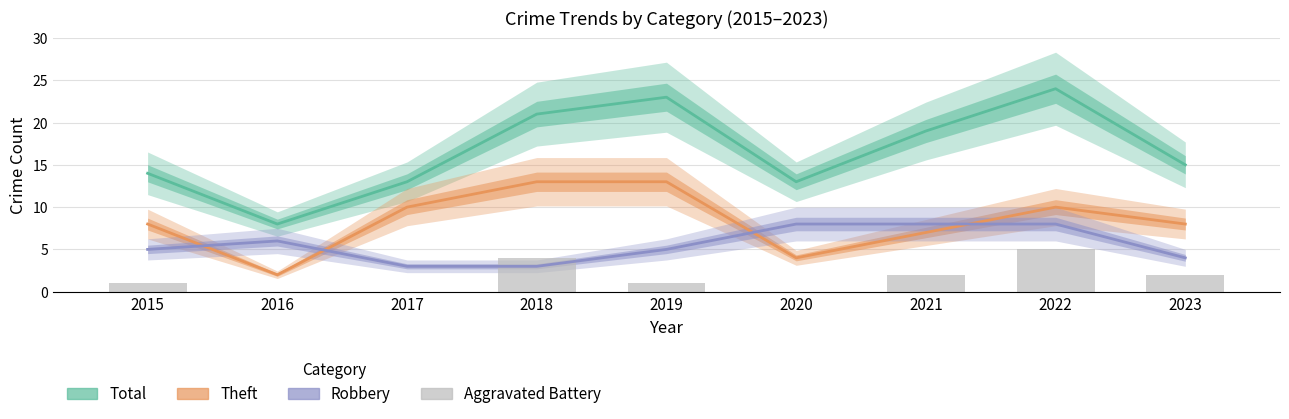

What are all the series names shown in the legend?

Total, Theft, Robbery, Aggravated Battery